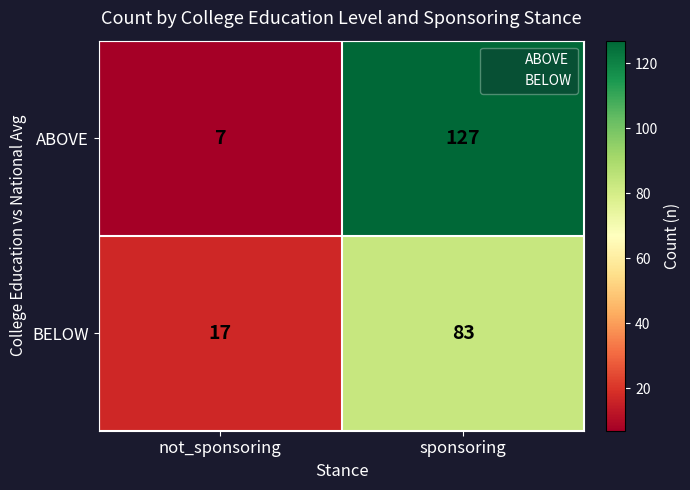

Which series has the largest range (max minus min)?

ABOVE